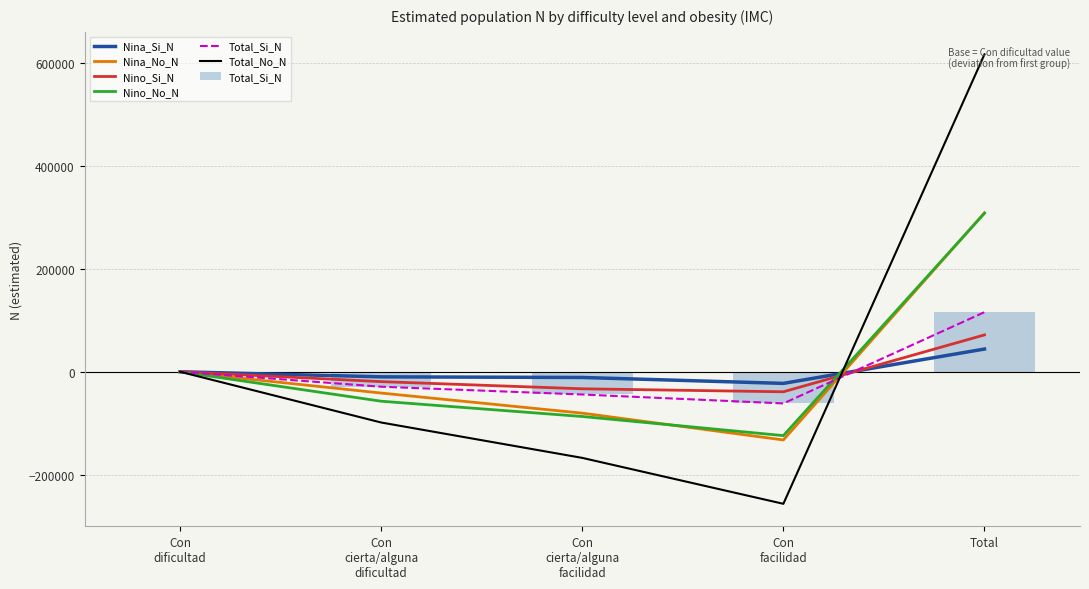

What is the difference between the highest and lowest values at Con
facilidad?

234003